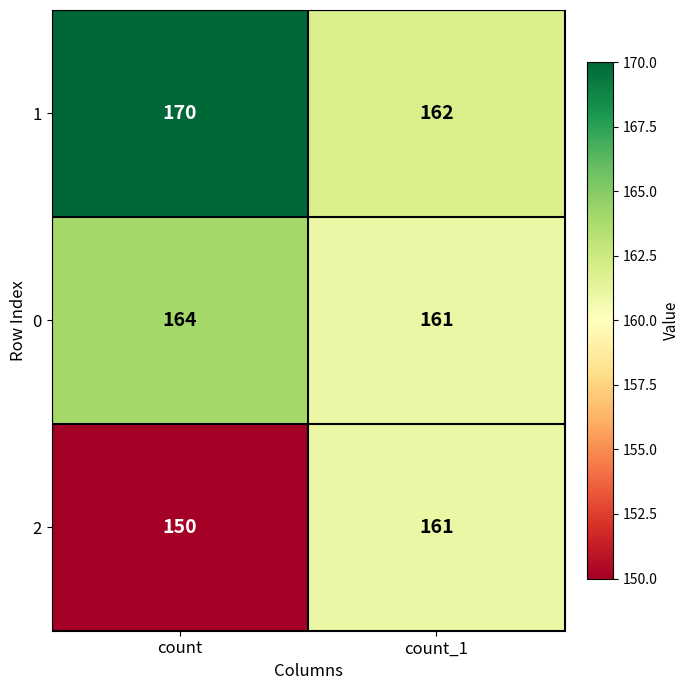

What is the approximate value of 1 at count_1?

162